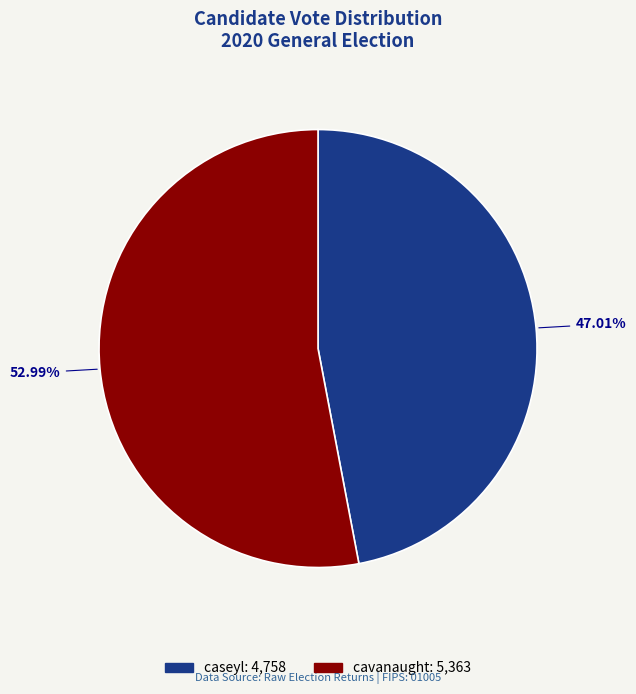

How many slices are in this pie chart?

2